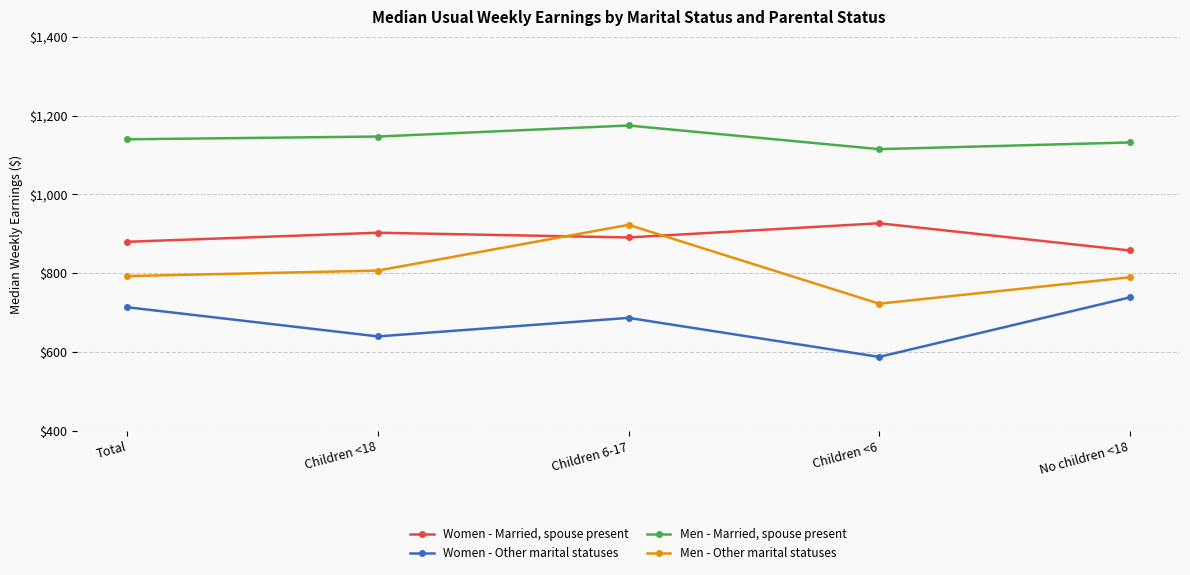

True or false: Women - Other marital statuses and Women - Married, spouse present intersect in this chart.

False